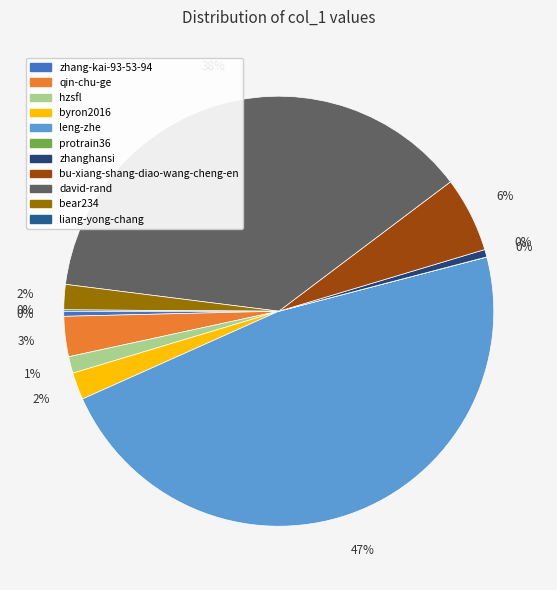

The zhang-kai-93-53-94 slice represents 7% of the pie. True or false?

False